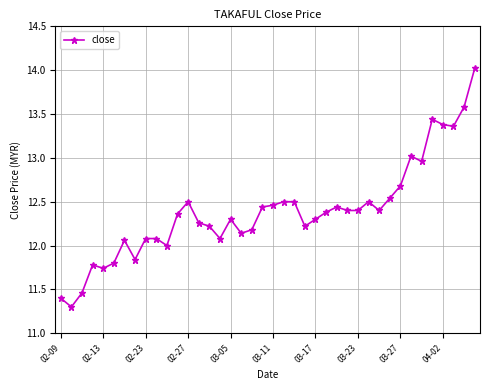

How many categories are shown in the chart?

40